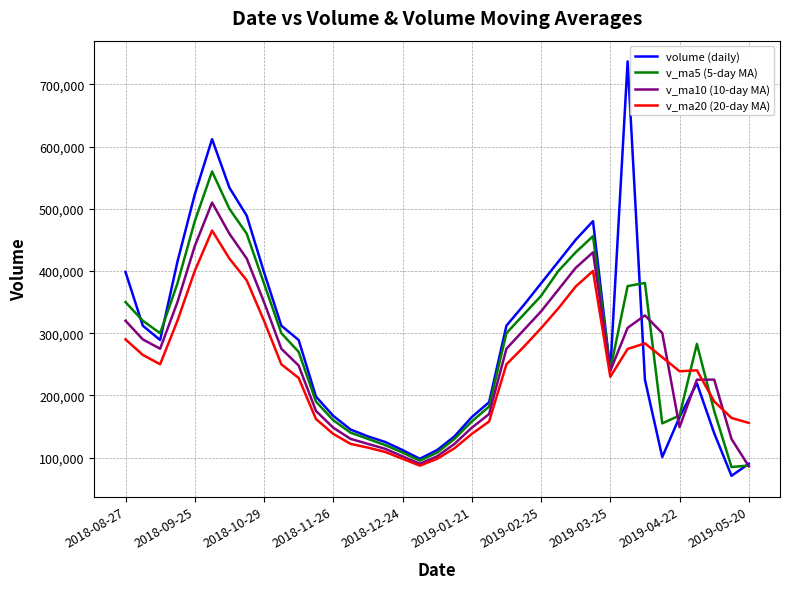

Which series has the largest range (max minus min)?

volume (daily)